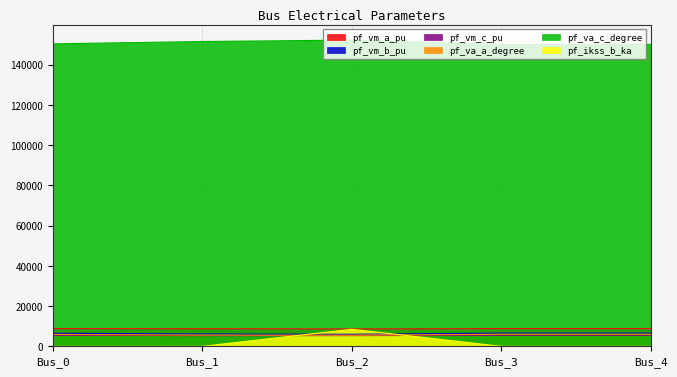

What is the value of the pf_vm_b_pu point at the 4th from the left?

6600.0